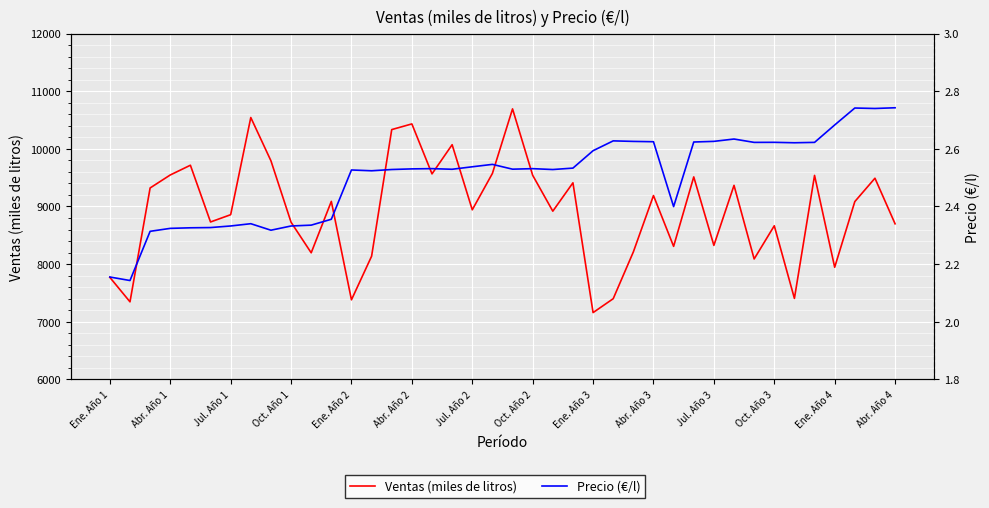

True or false: Ventas (miles de litros) and Precio (€/l) cross at least once.

False